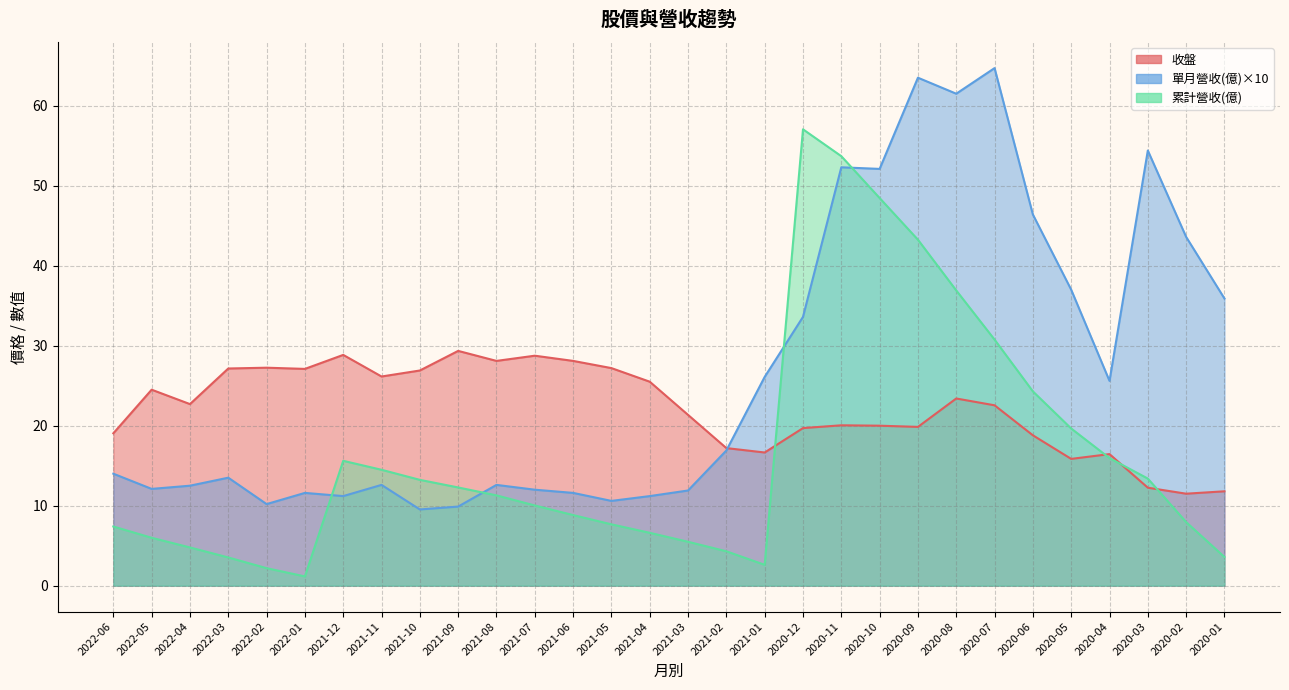

List the labels in order of 收盤 value, largest first.

2021-09, 2021-12, 2021-07, 2021-08, 2021-06, 2022-02, 2021-05, 2022-03, 2022-01, 2021-10, 2021-11, 2021-04, 2022-05, 2020-08, 2022-04, 2020-07, 2021-03, 2020-11, 2020-10, 2020-09, 2020-12, 2022-06, 2020-06, 2021-02, 2021-01, 2020-04, 2020-05, 2020-03, 2020-01, 2020-02